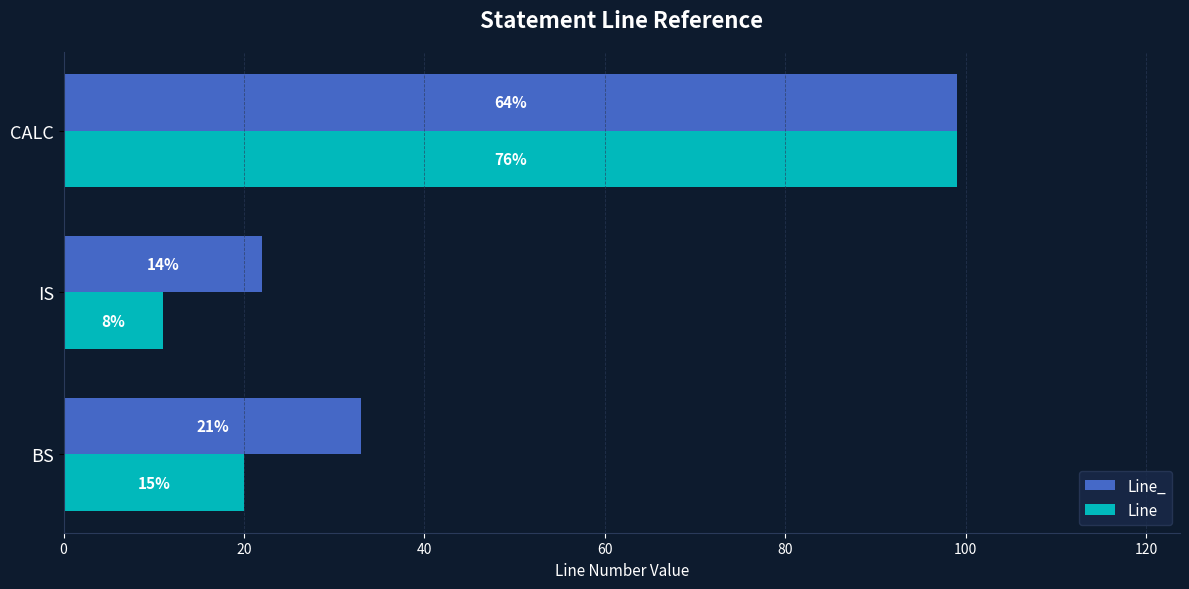

Which series has the widest spread of values?

Line